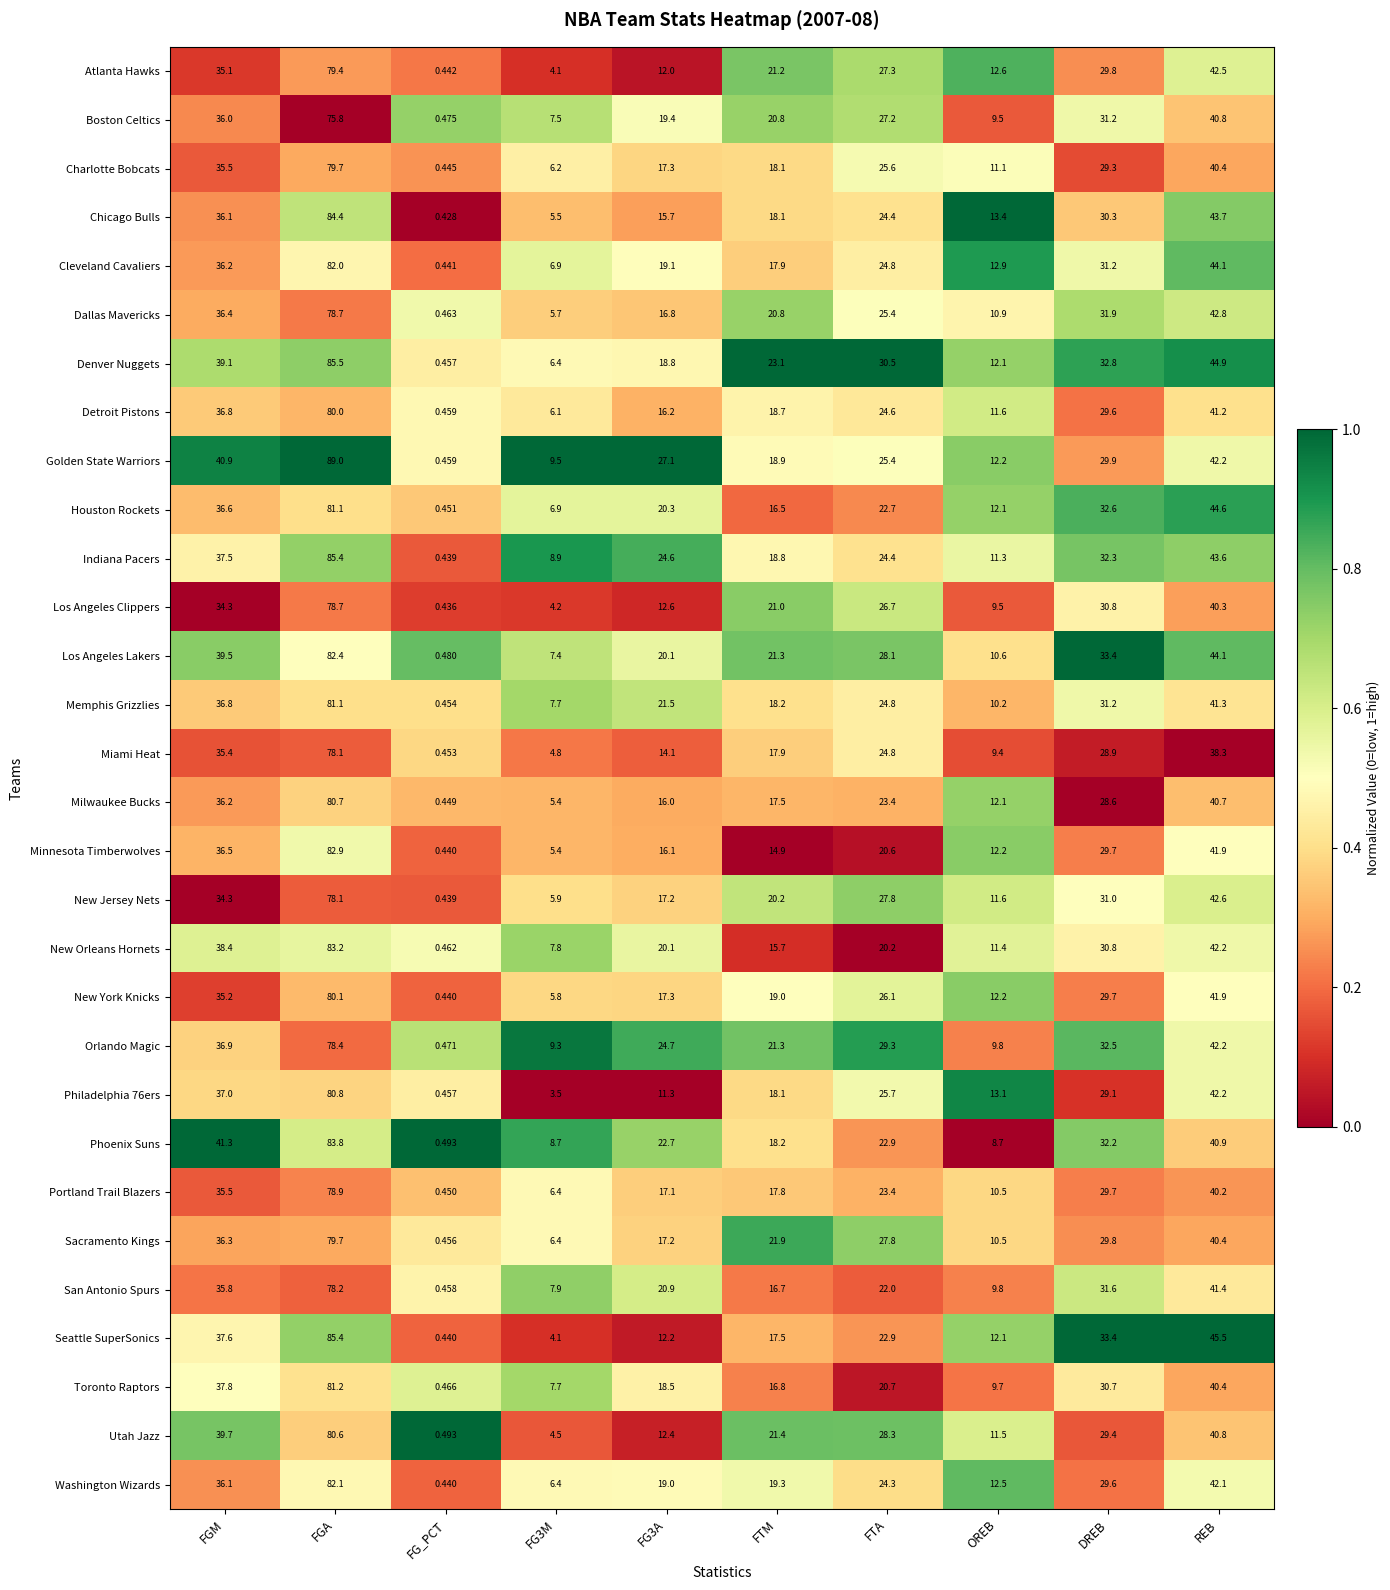

What is the spread (max minus min) of values at FG3M?

6.0